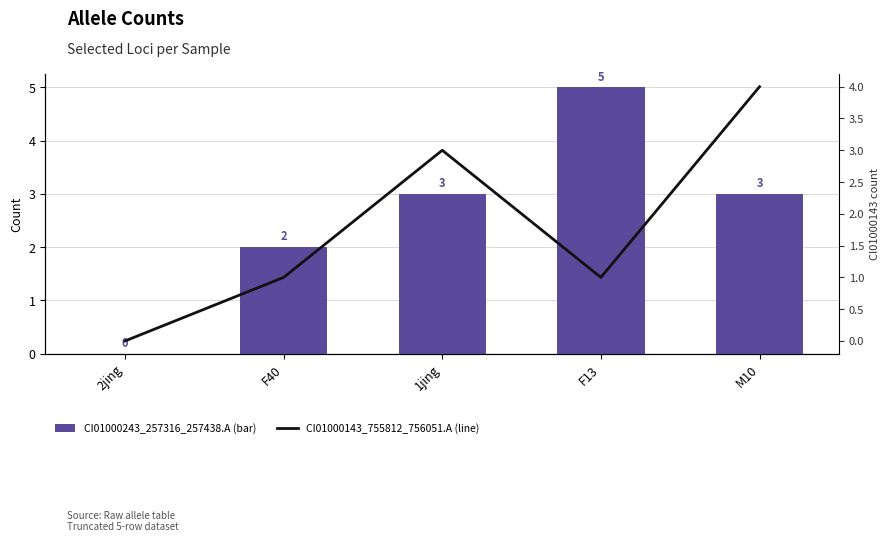

Rank the series by their average value, from highest to lowest.

CI01000243_257316_257438.A, CI01000143_755812_756051.A